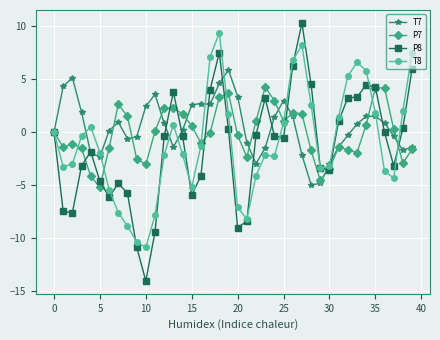

What is the value of the P7 point at the 22nd from the left?

-2.3